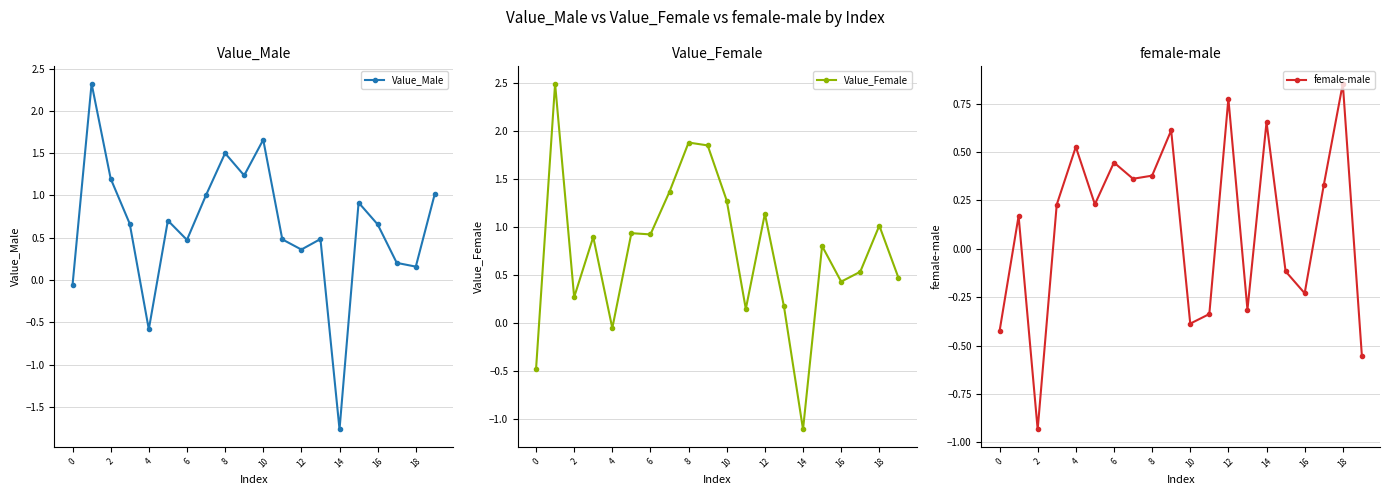

Which series has the largest total across all categories?

Value_Female